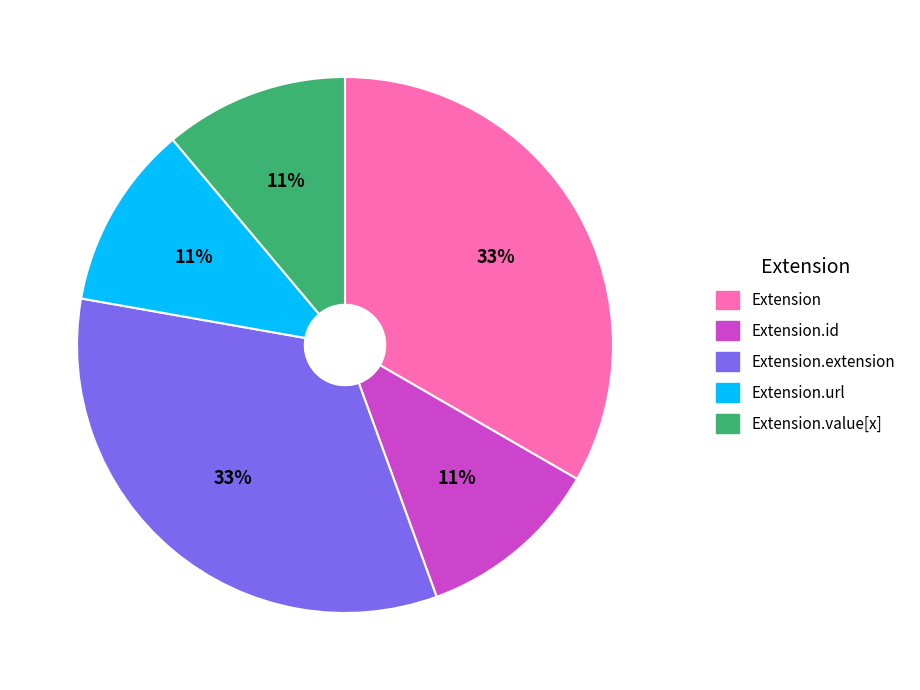

Is Extension.id the majority of the pie?

No